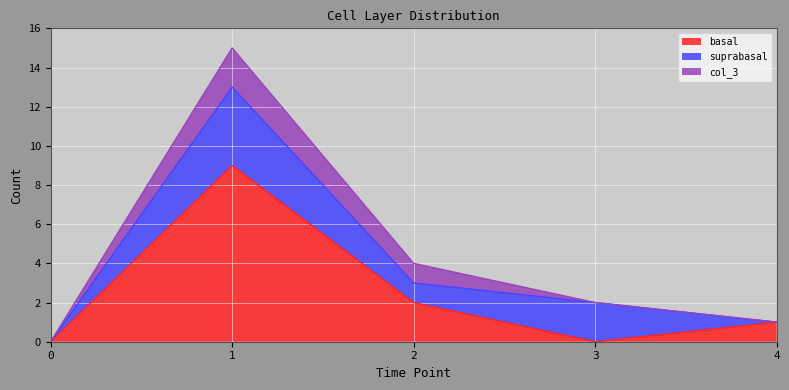

Rank the series by their maximum value, from highest to lowest.

basal, suprabasal, col_3